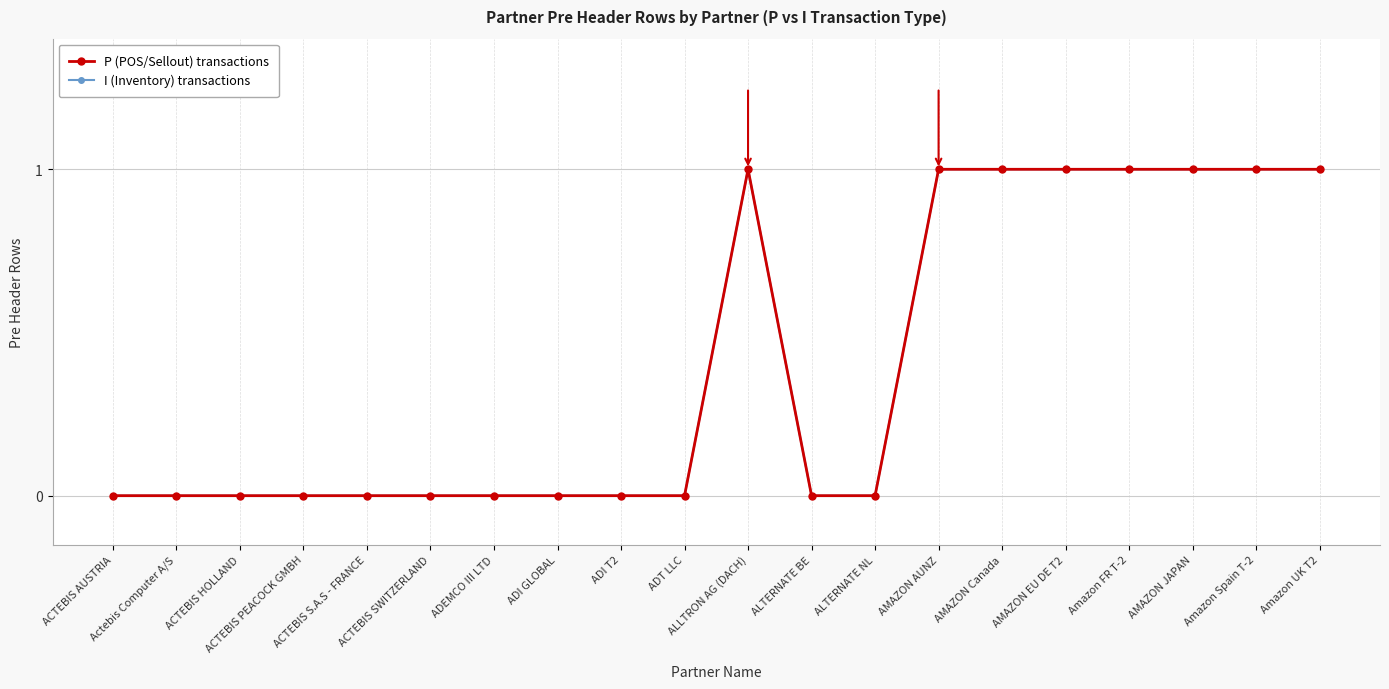

Is the value of I (Inventory) transactions at ALTERNATE BE greater than the value of P (POS/Sellout) transactions at AMAZON JAPAN?

No